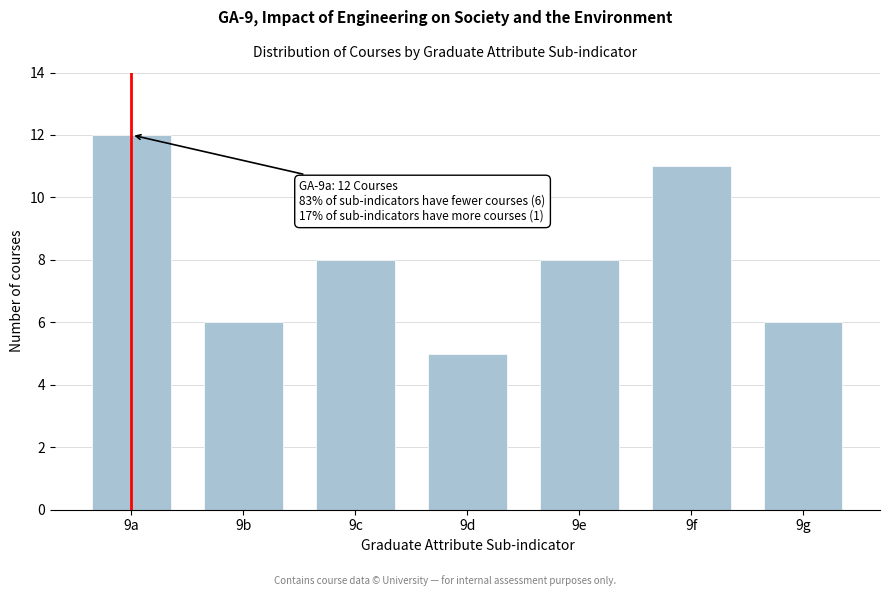

Reading right to left, extract all data points from this chart.

6	11	8	5	8	6	12